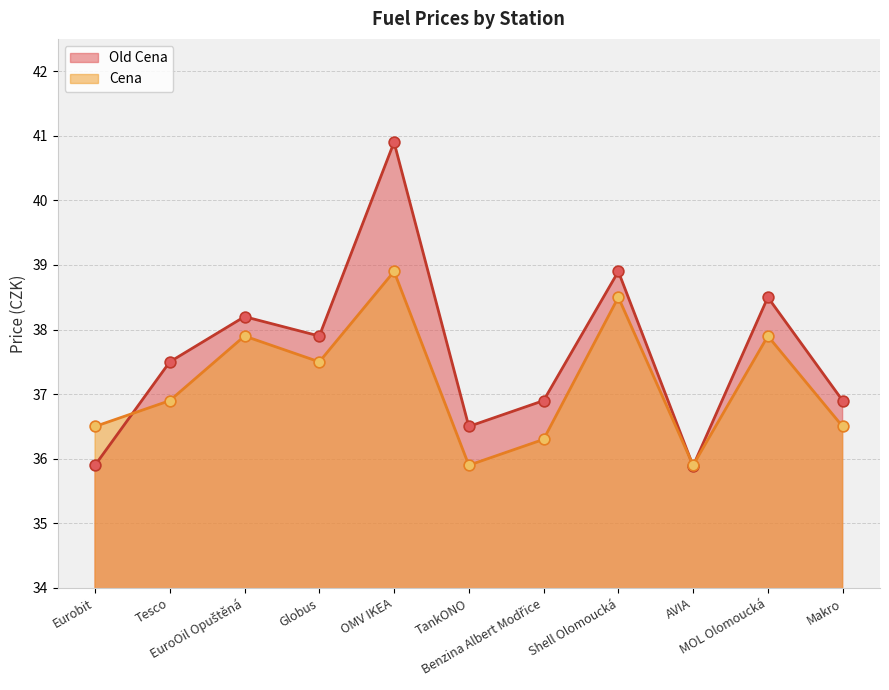

Which series has the widest spread of Y values?

Old Cena